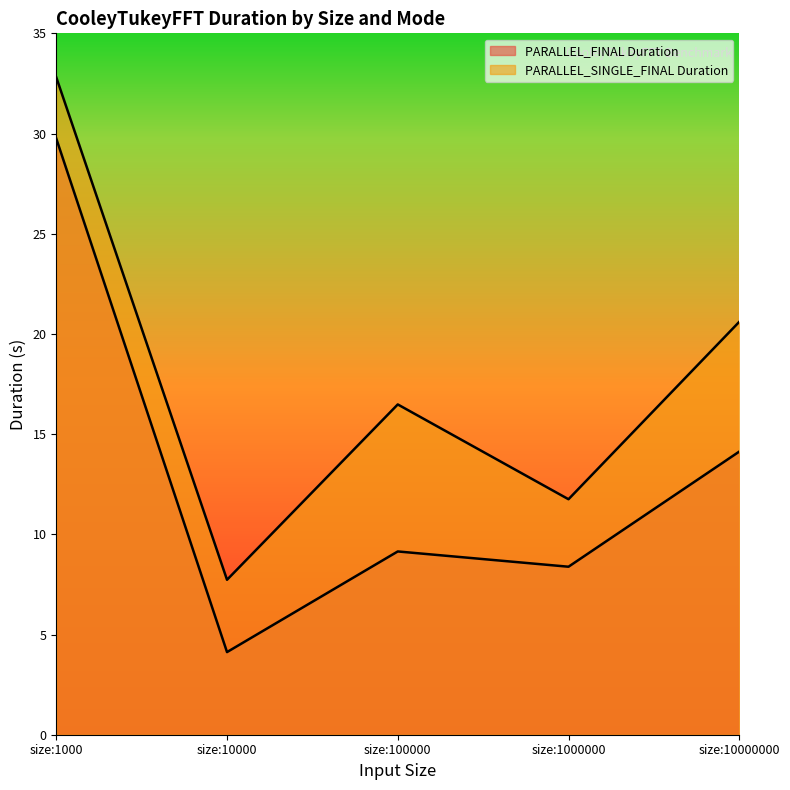

What is the total value across all series at size:1000000?

20.1